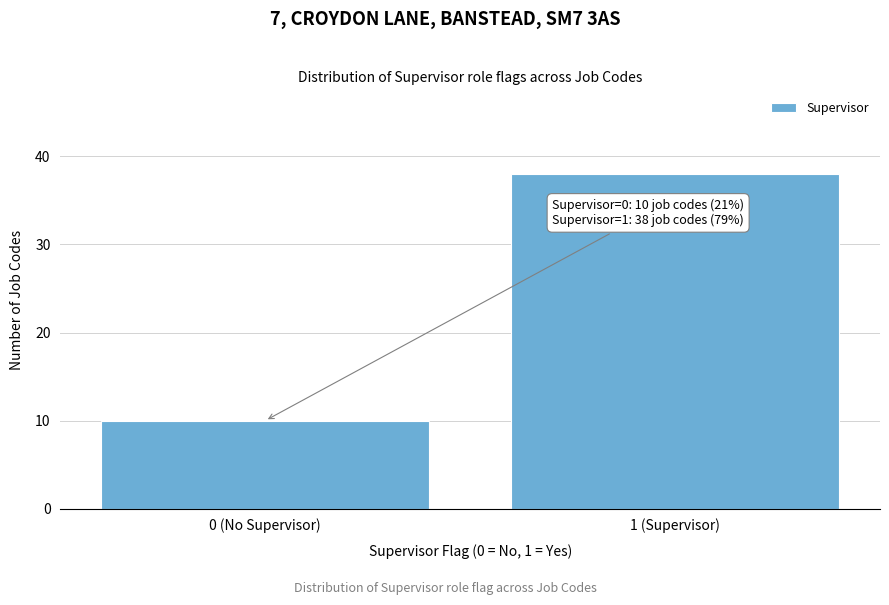

Reading left to right, list all the values displayed in this chart.

0 (No Supervisor)=10	1 (Supervisor)=38